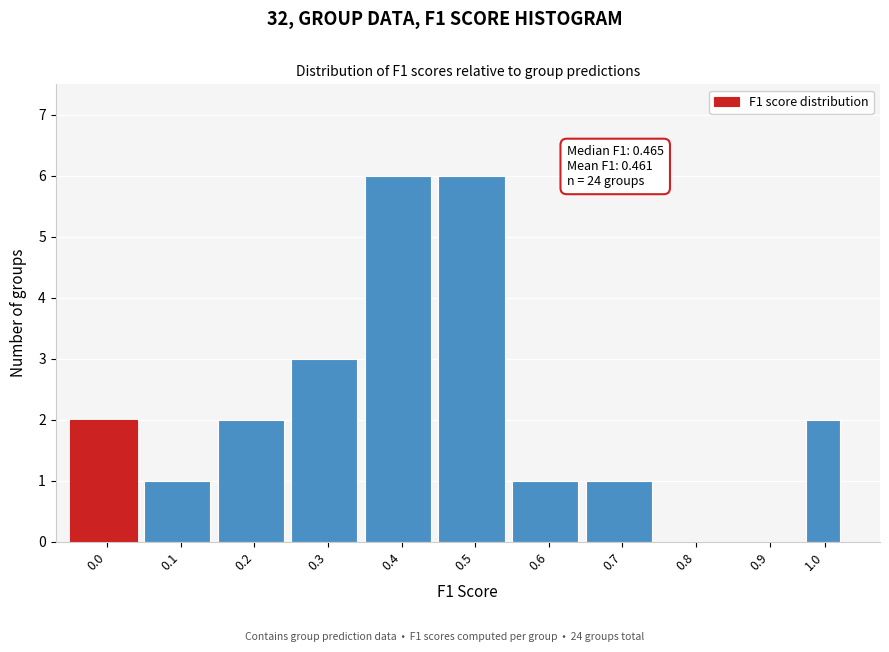

Reading left to right, what are all the values shown in this chart?

0.0=2	0.1=1	0.2=2	0.3=3	0.4=6	0.5=6	0.6=1	0.7=1	0.8=0	0.9=0	1.0=2